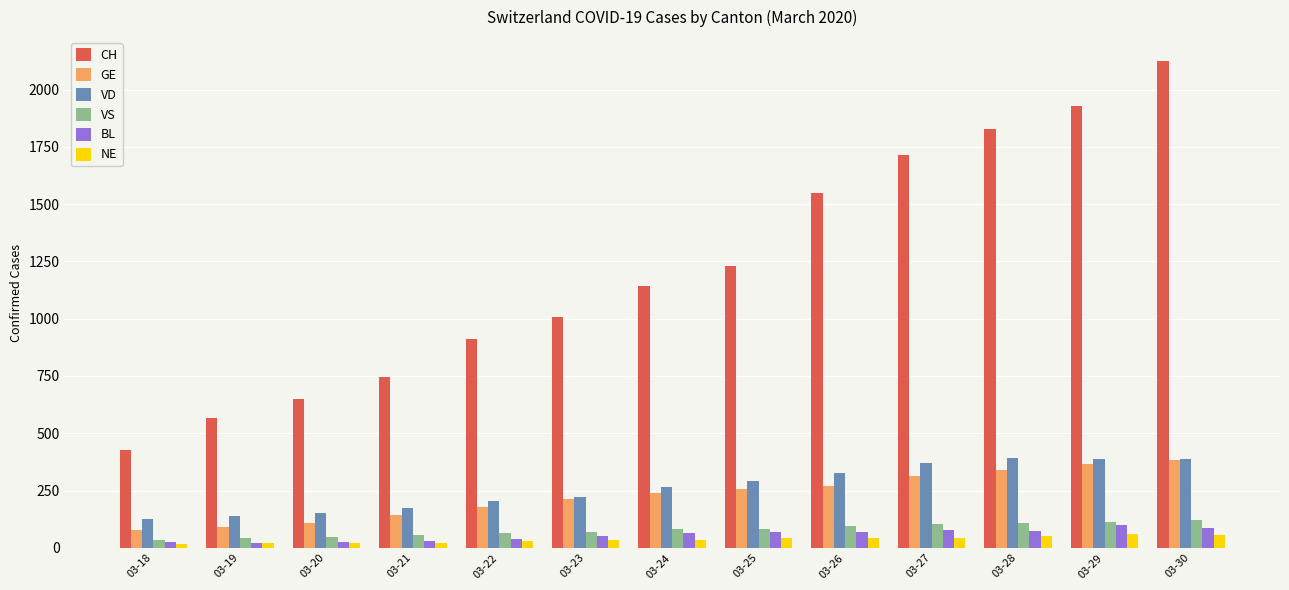

Which series has the widest spread of values?

CH